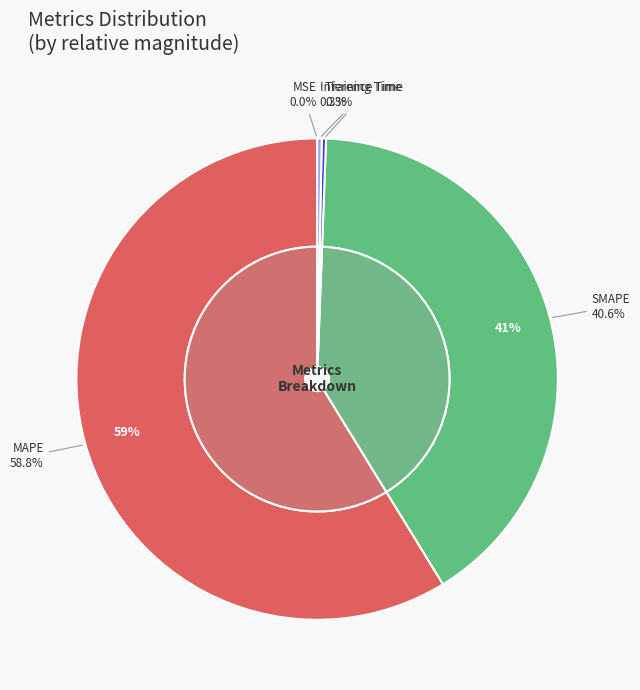

The MSE slice represents 0% of the pie. True or false?

True